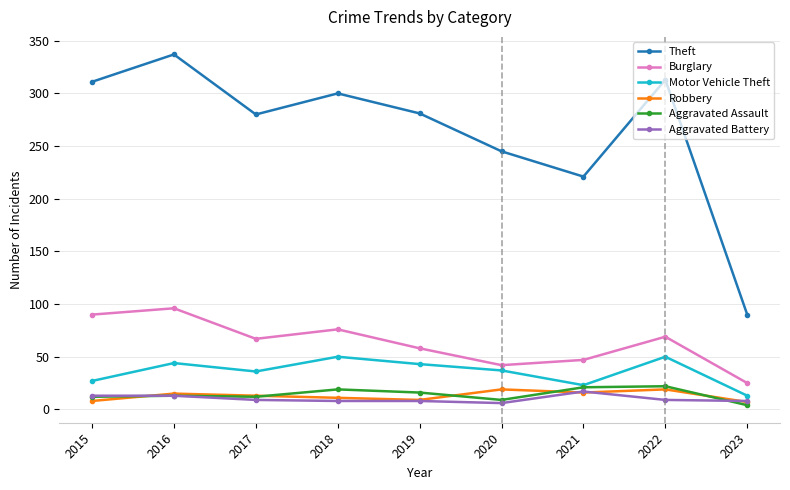

True or false: Aggravated Assault and Theft intersect in this chart.

False